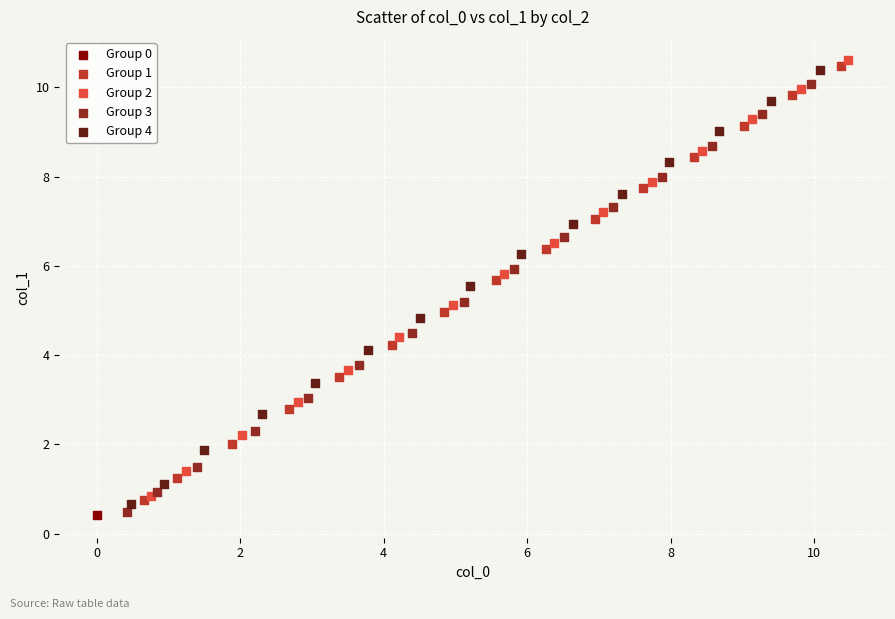

What are all the series names shown in the legend?

Group 0, Group 1, Group 2, Group 3, Group 4